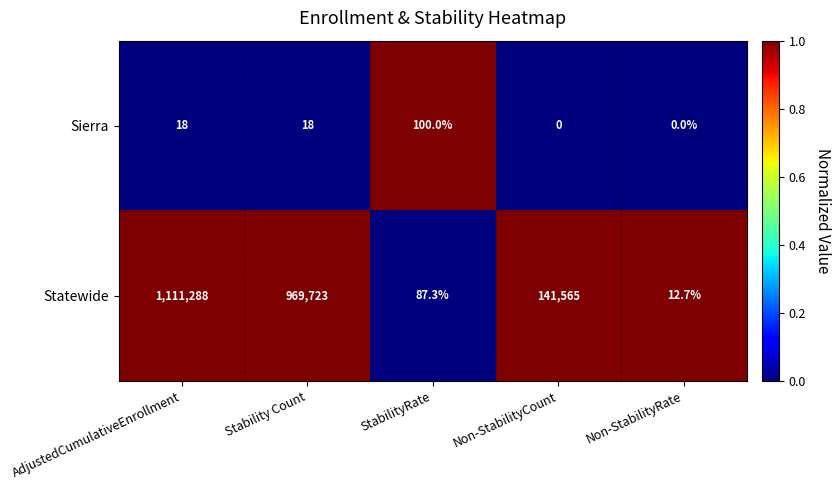

Rank the series by their maximum value, from highest to lowest.

Statewide, Sierra